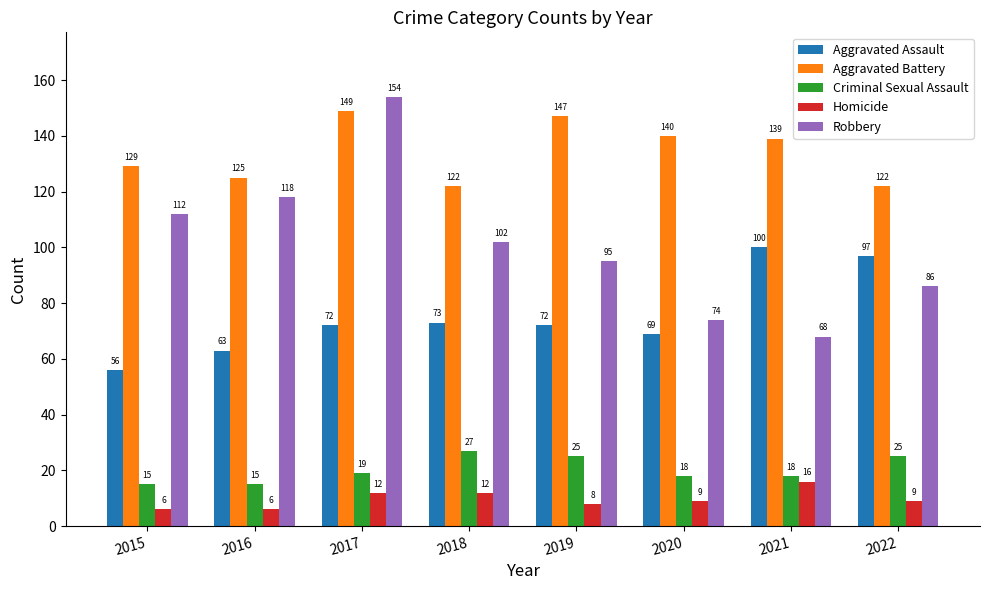

What is the total value across all series at 2015?

318